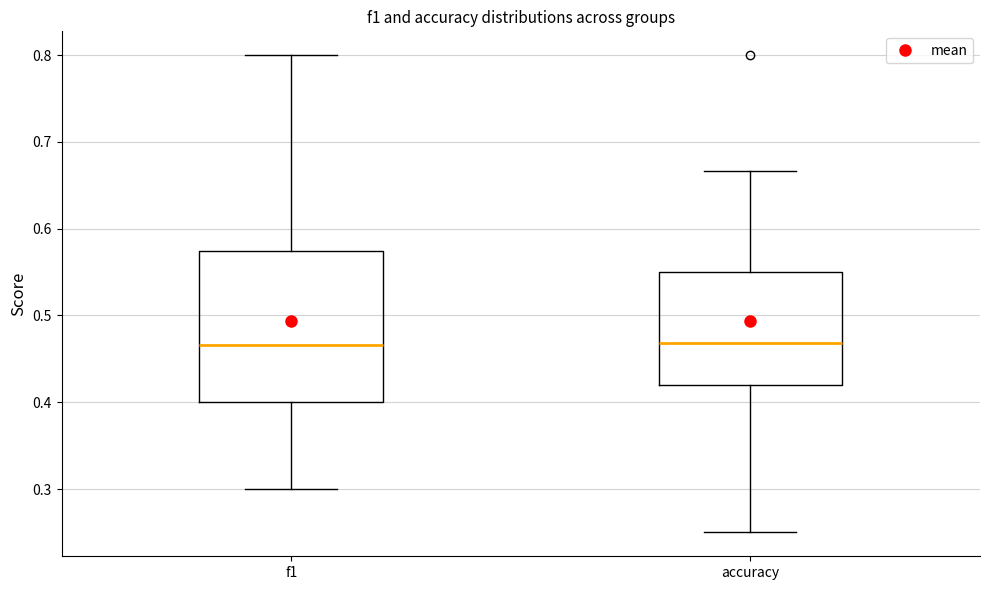

Reading left to right, read every box against the y-axis: the position of its median line, the range the box covers, and the ends of its whiskers. The values are not printed on the chart, so give them approximately, as read against the axis.

f1: median 0.47, box 0.40 to 0.57, whiskers 0.30 to 0.80
accuracy: median 0.47, box 0.42 to 0.55, whiskers 0.25 to 0.67